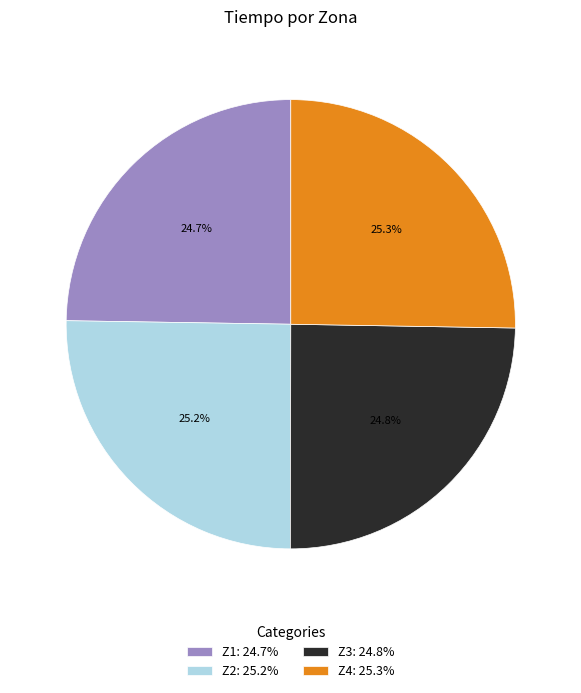

To the nearest percent, what is the difference between the largest and smallest slice percentages?

1%